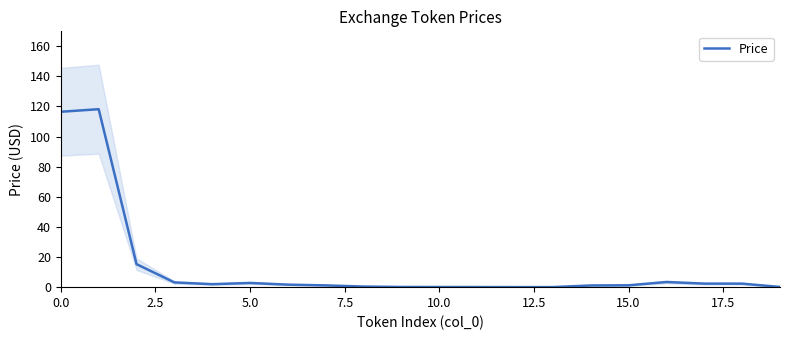

What is the maximum value for Price?

118.2